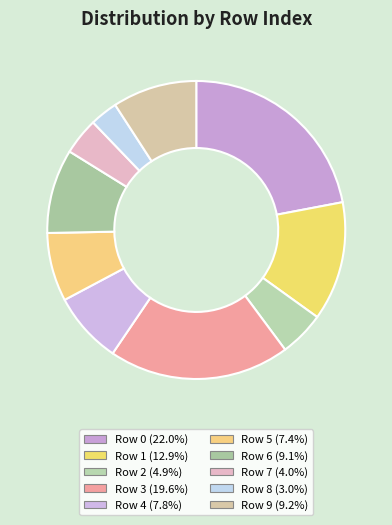

How many segments does this pie chart have?

10